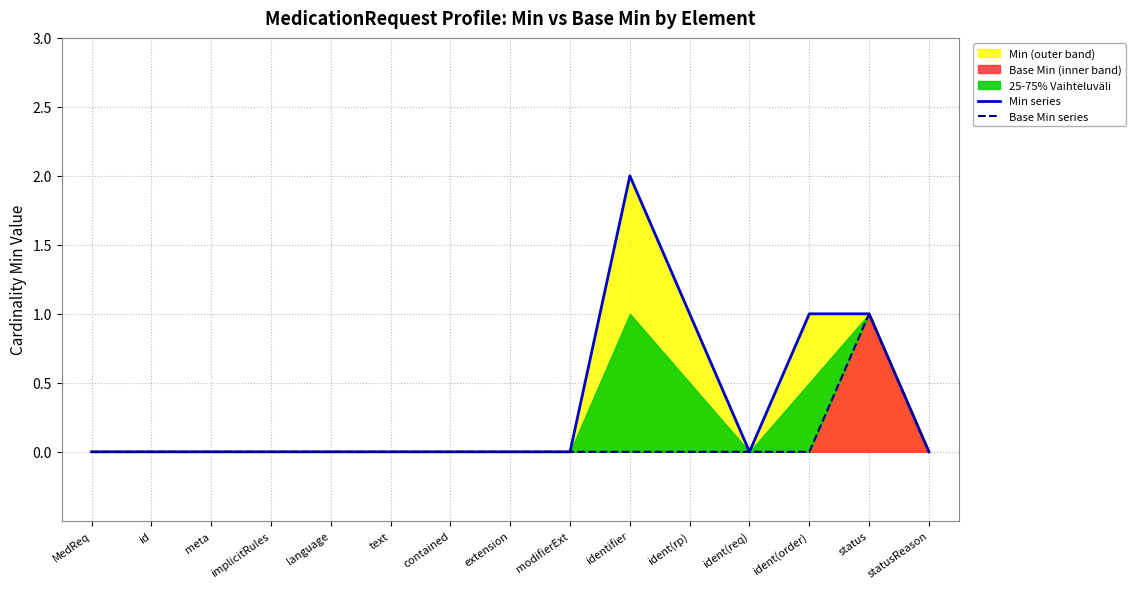

What is the spread (max minus min) of values at identifier?

2